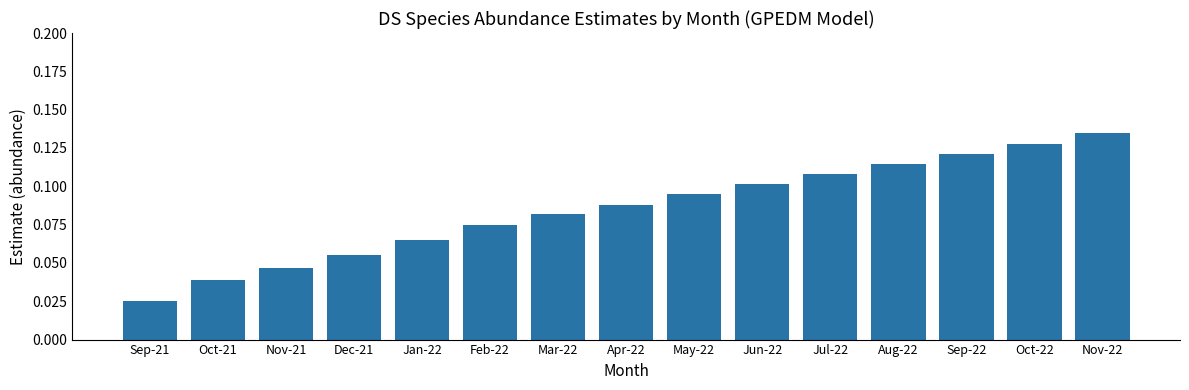

What position from the left is Oct-22?

14